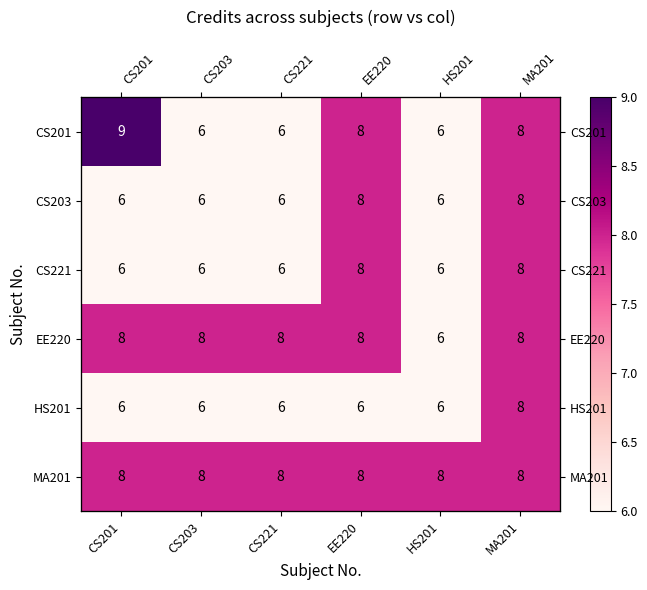

The HS201 series shows 4 at MA201. True or false?

False